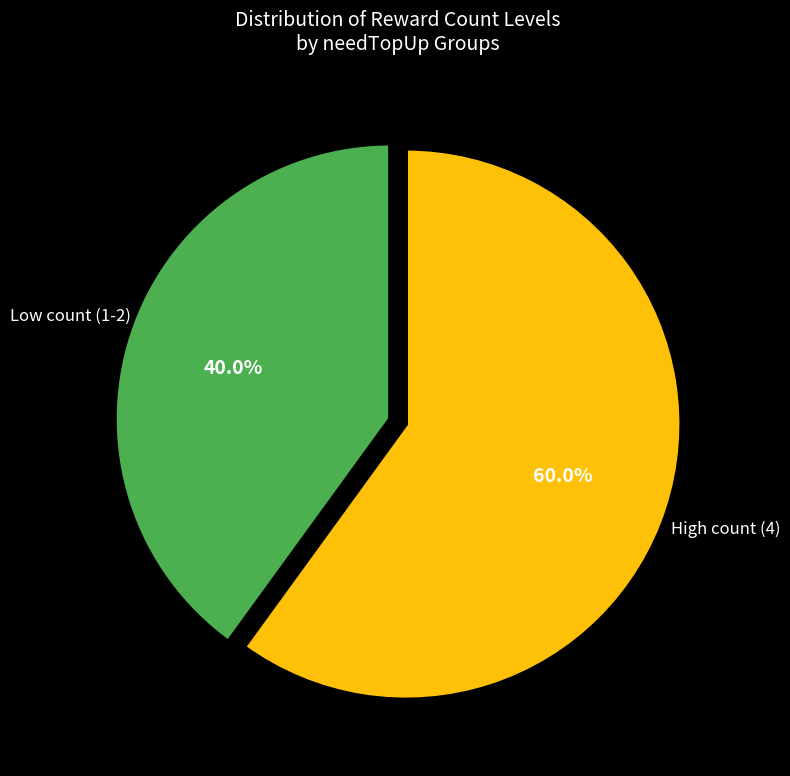

Is there any slice that represents more than half of the pie?

Yes